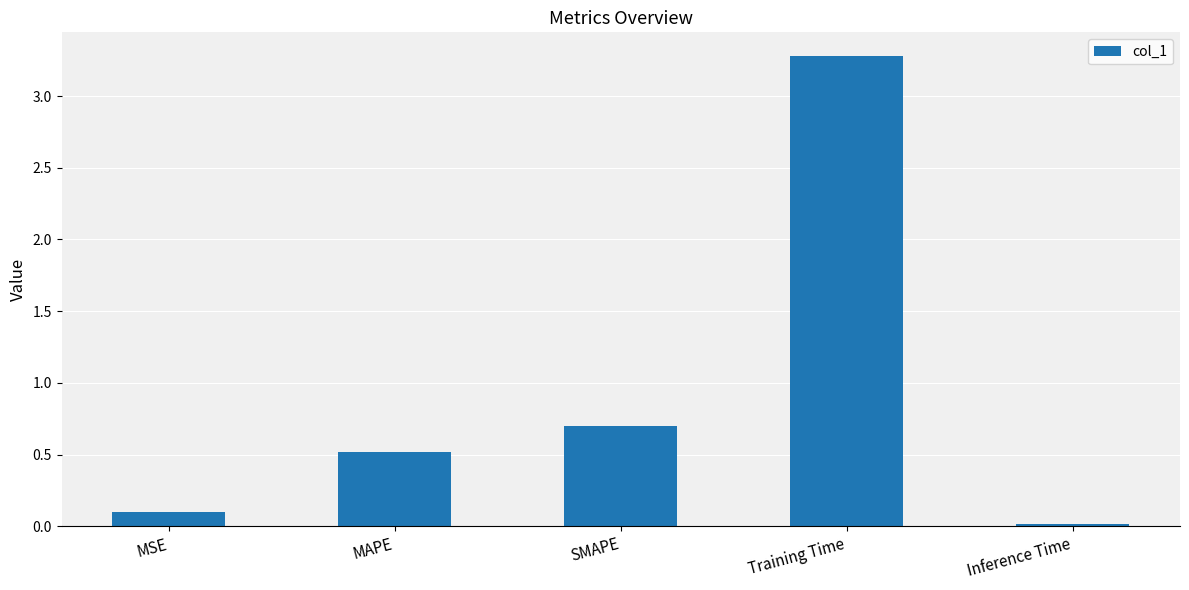

List the labels in order of value, smallest first.

Inference Time, MSE, MAPE, SMAPE, Training Time